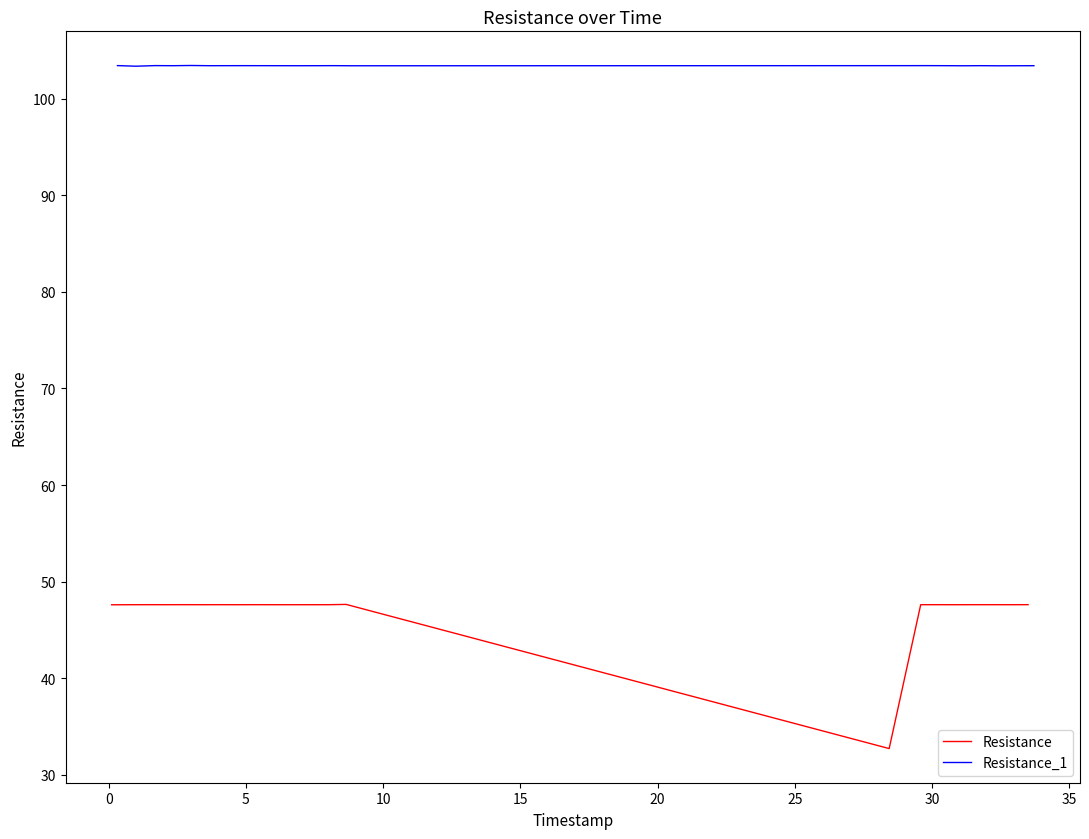

Rank the series at 30 from lowest to highest value.

Resistance, Resistance_1